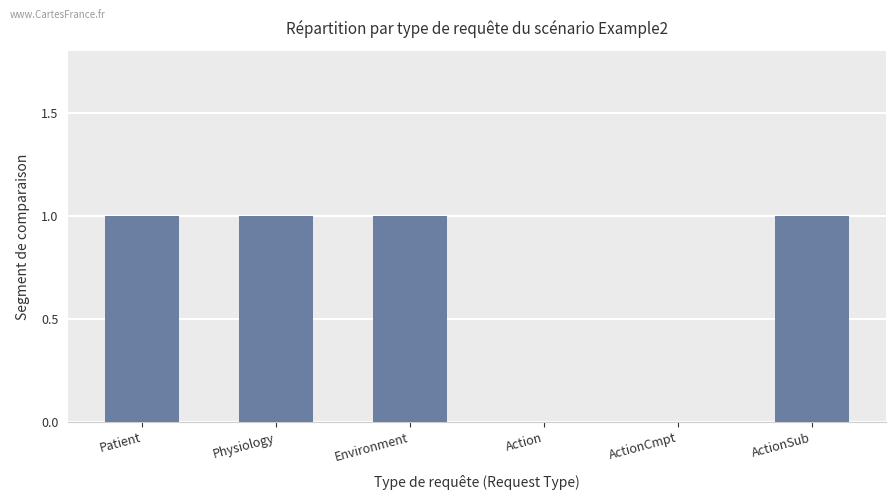

What is the sum of all values?

4